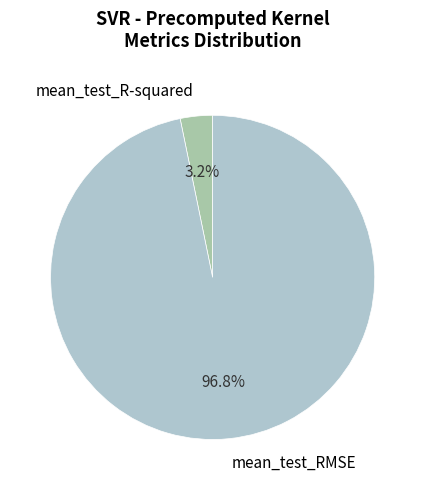

What percentage is NOT represented by mean_test_R-squared?

96.8%